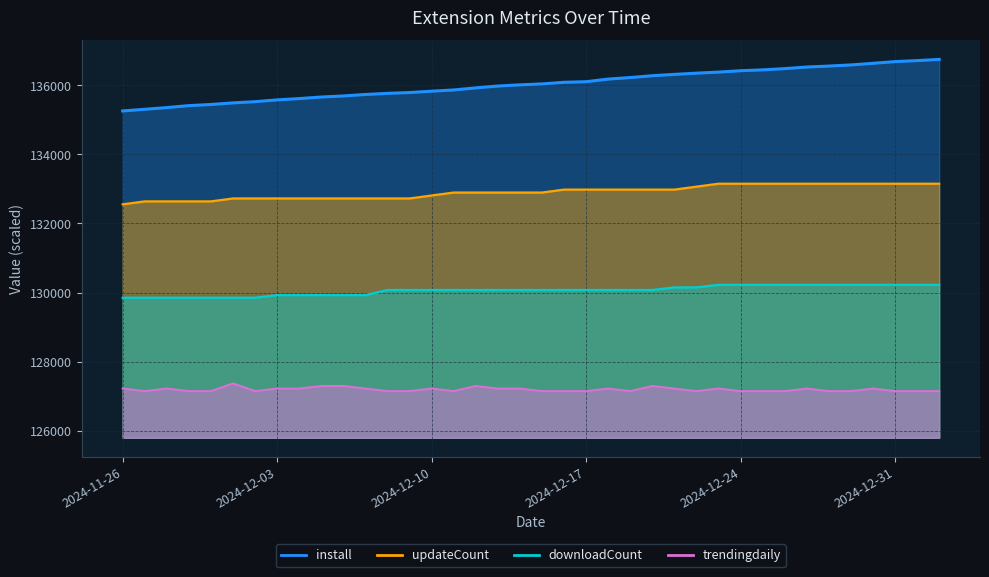

What is the sum of all trendingdaily values?

4833273.8